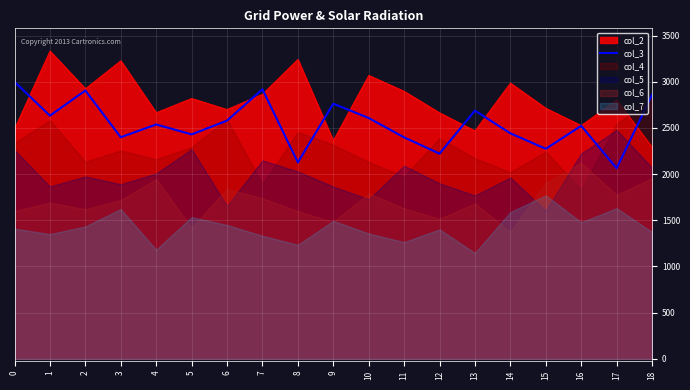

What value does the col_2 series have at 15?

2713.1